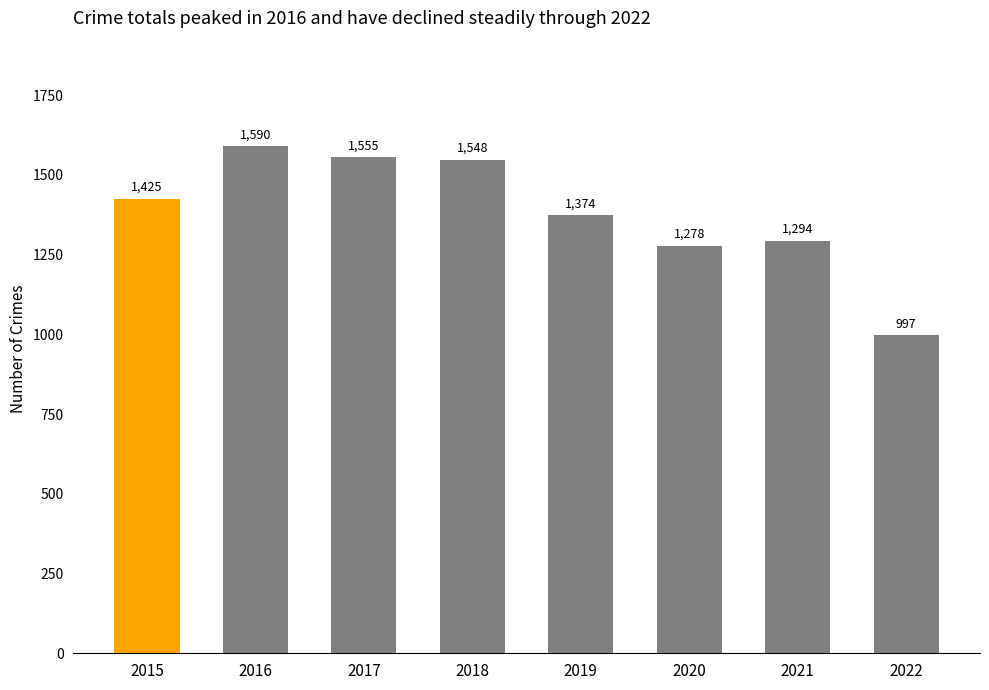

What is the average value?

1383